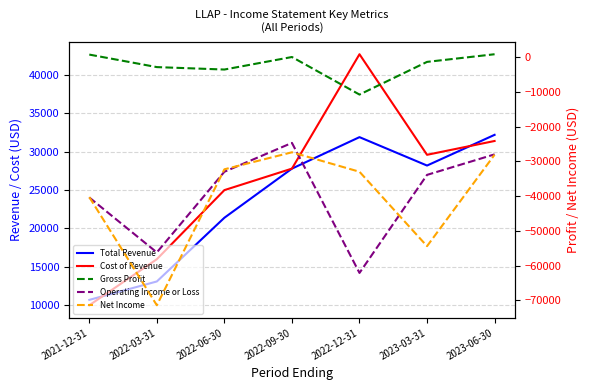

Which has a higher value, 2022-09-30 or 2023-06-30?

2023-06-30